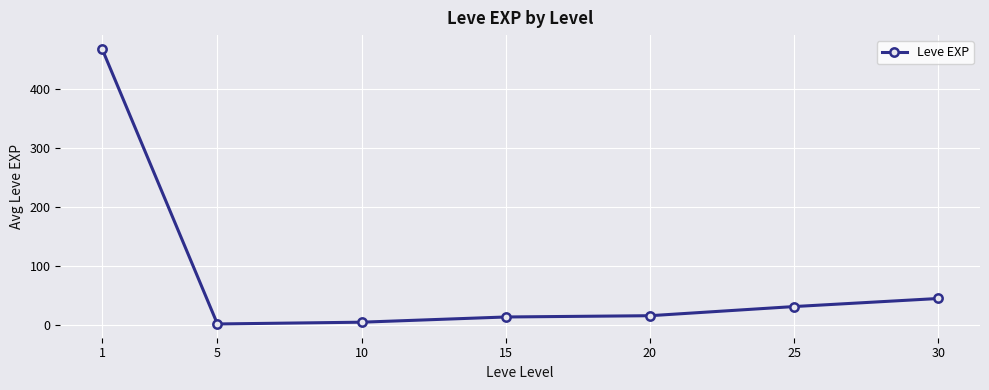

Reading left to right, transcribe all the data shown in this chart.

1=468.5	5=2.3	10=5.3	15=14.2	20=16.3	25=31.8	30=45.5